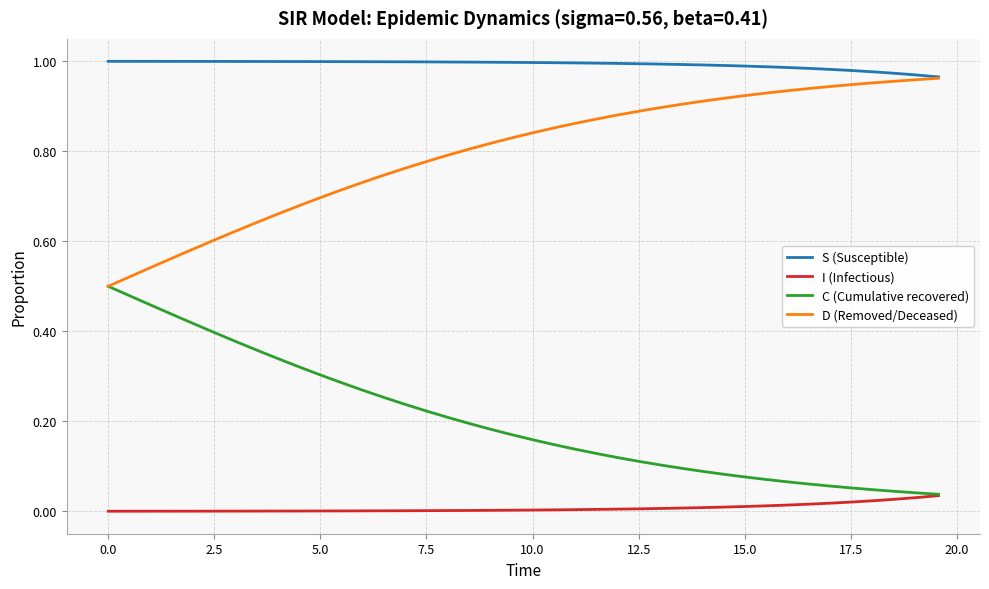

True or false: I (Infectious) and D (Removed/Deceased) intersect in this chart.

False